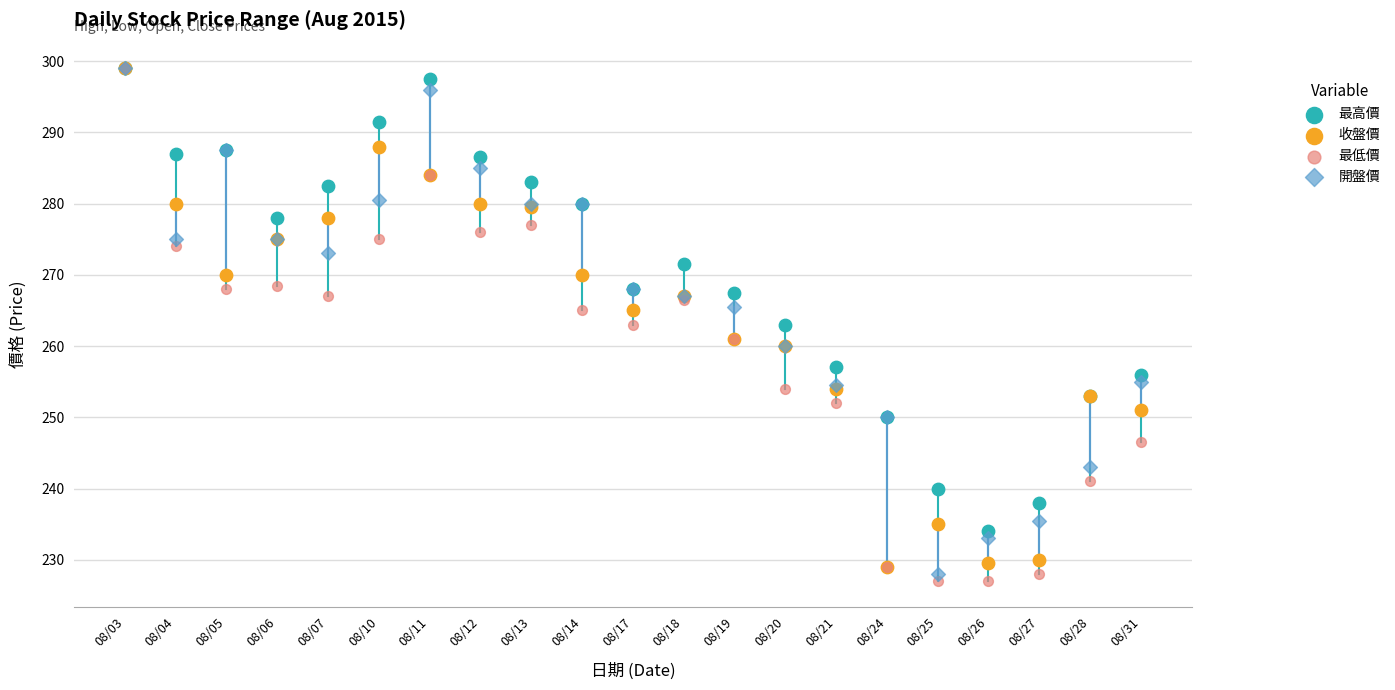

What are all the series names shown in the legend?

最高價, 收盤價, 最低價, 開盤價